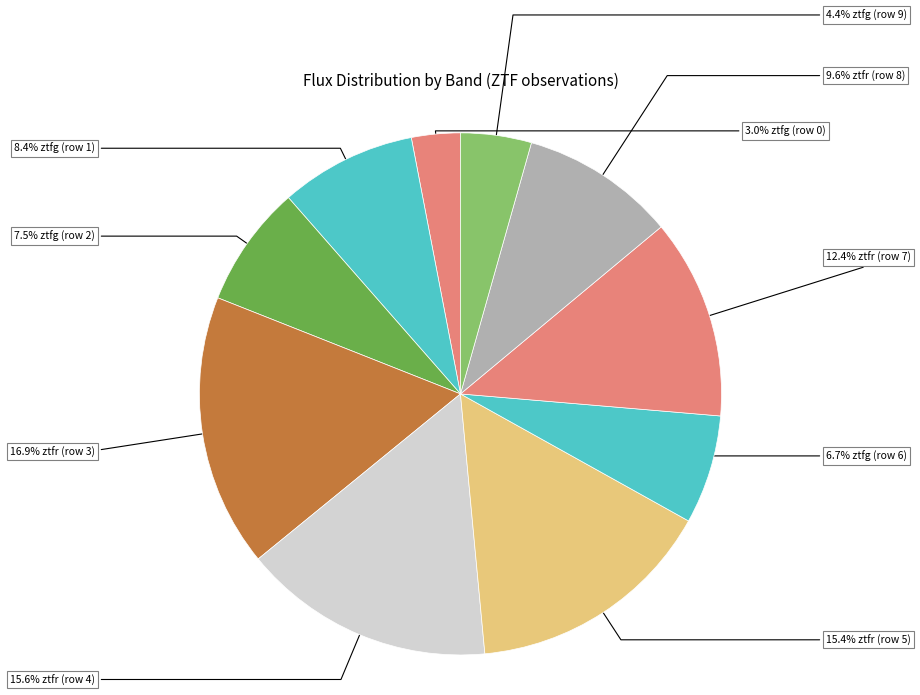

Rank the categories by value from highest to lowest.

ztfr (row 3), ztfr (row 4), ztfr (row 5), ztfr (row 7), ztfr (row 8), ztfg (row 1), ztfg (row 2), ztfg (row 6), ztfg (row 9), ztfg (row 0)